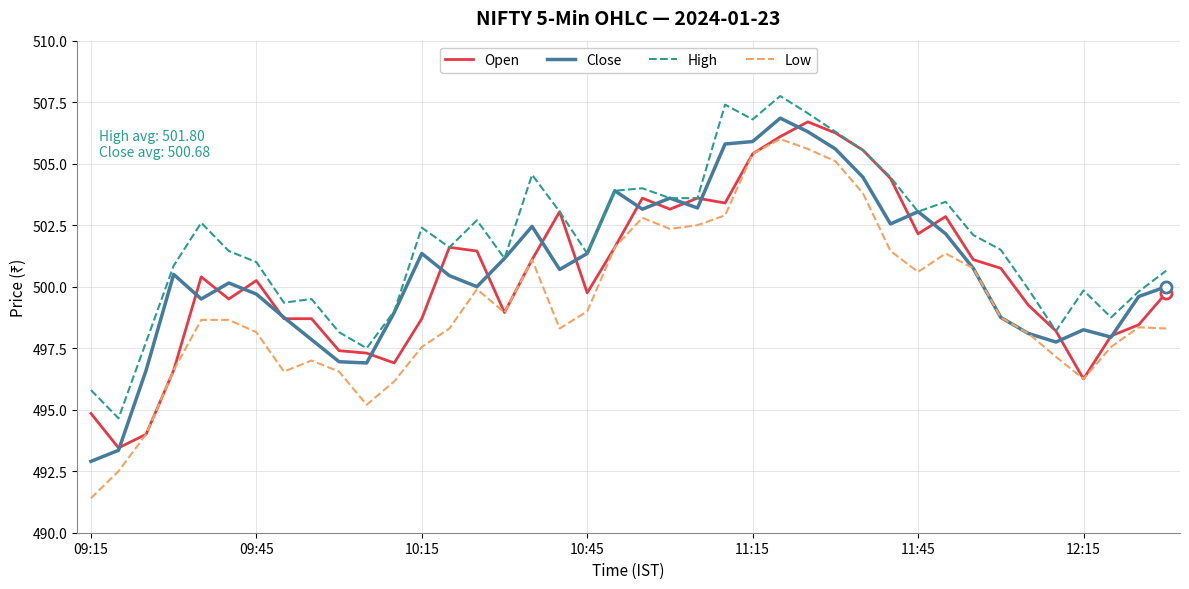

What is the smallest value displayed?

491.4